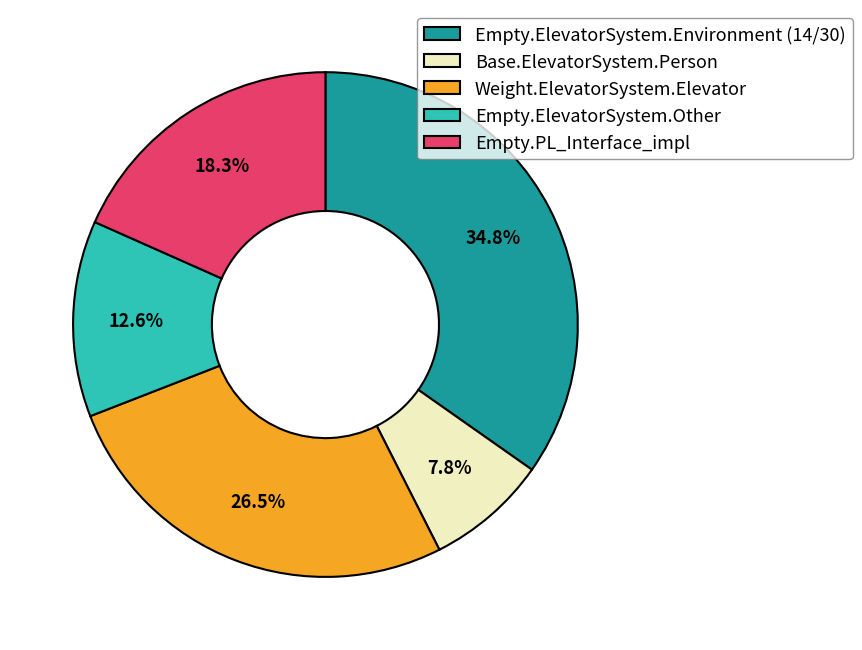

How much of the chart is everything except Empty.ElevatorSystem.Other?

87.4%